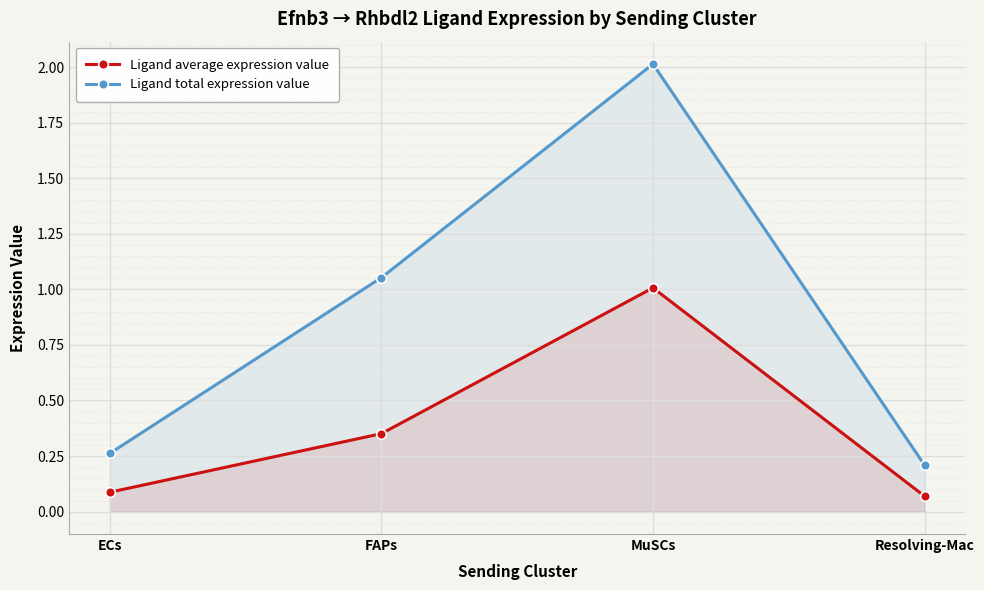

How many lines are shown in the chart?

2